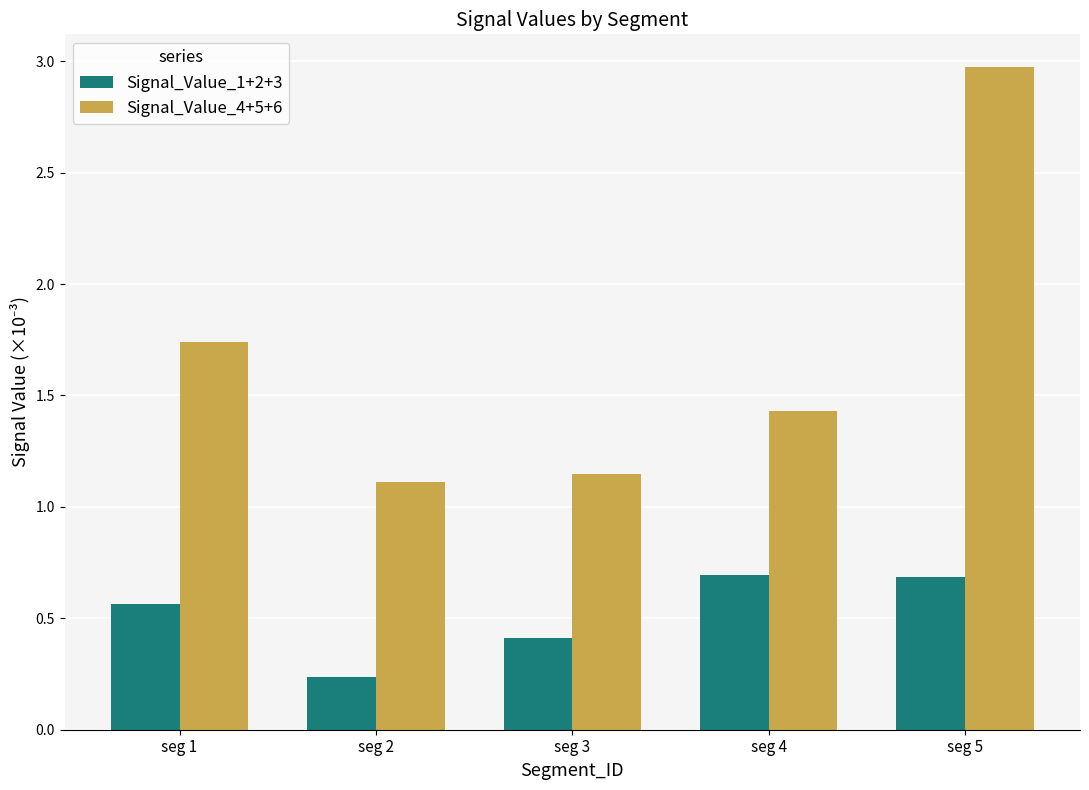

At seg 1, list the series in order from smallest to largest.

Signal_Value_1+2+3, Signal_Value_4+5+6